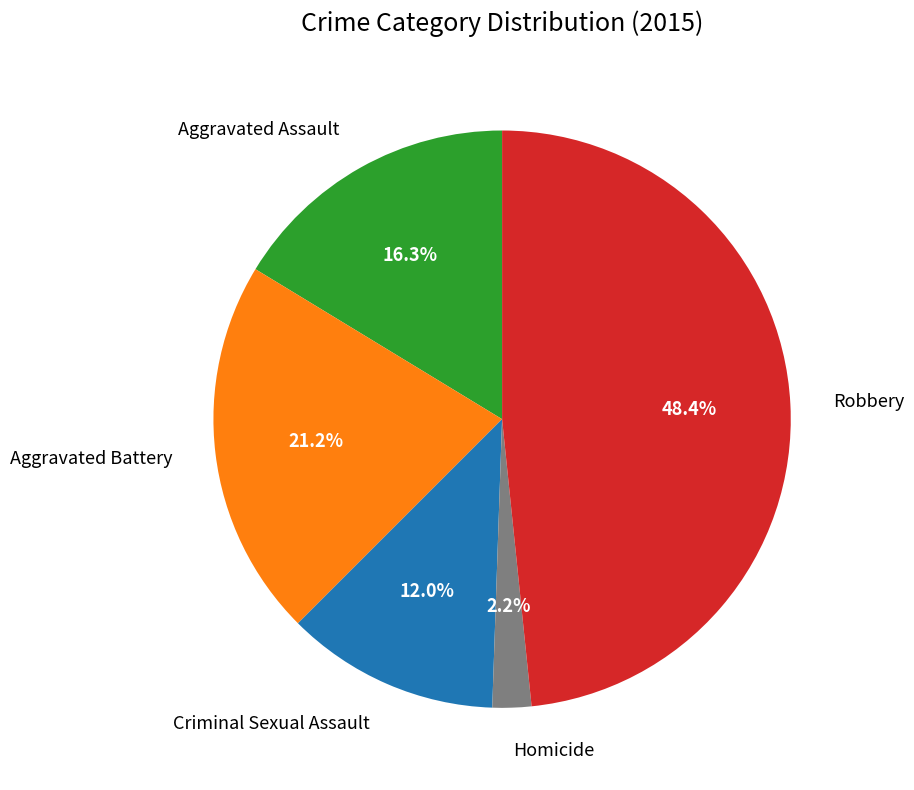

Which slice is the largest?

Robbery